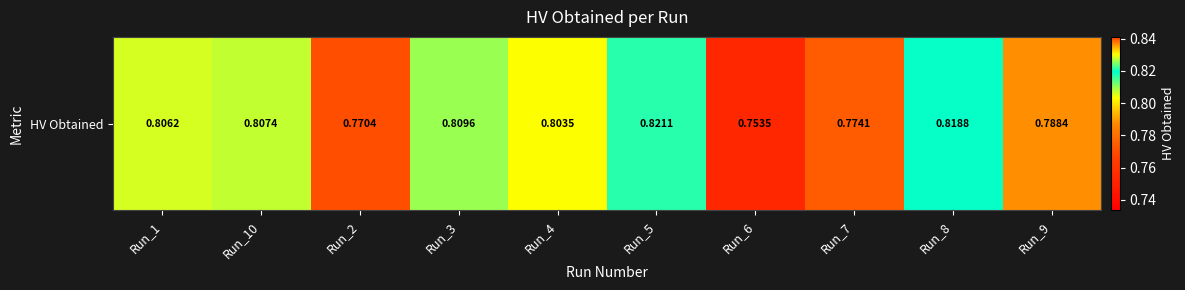

Reading left to right, what are all the values shown in this chart?

Run_1=0.8	Run_10=0.8	Run_2=0.8	Run_3=0.8	Run_4=0.8	Run_5=0.8	Run_6=0.8	Run_7=0.8	Run_8=0.8	Run_9=0.8